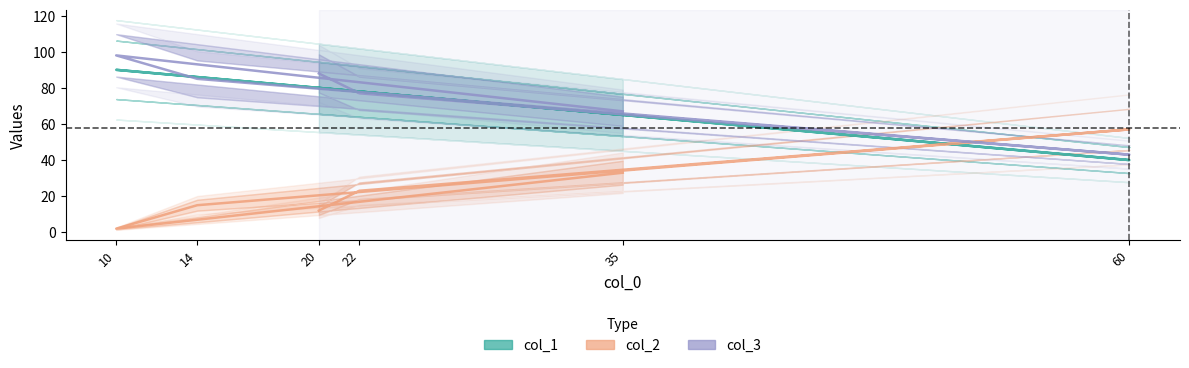

The value of col_1 at 22 is 78. True or false?

True